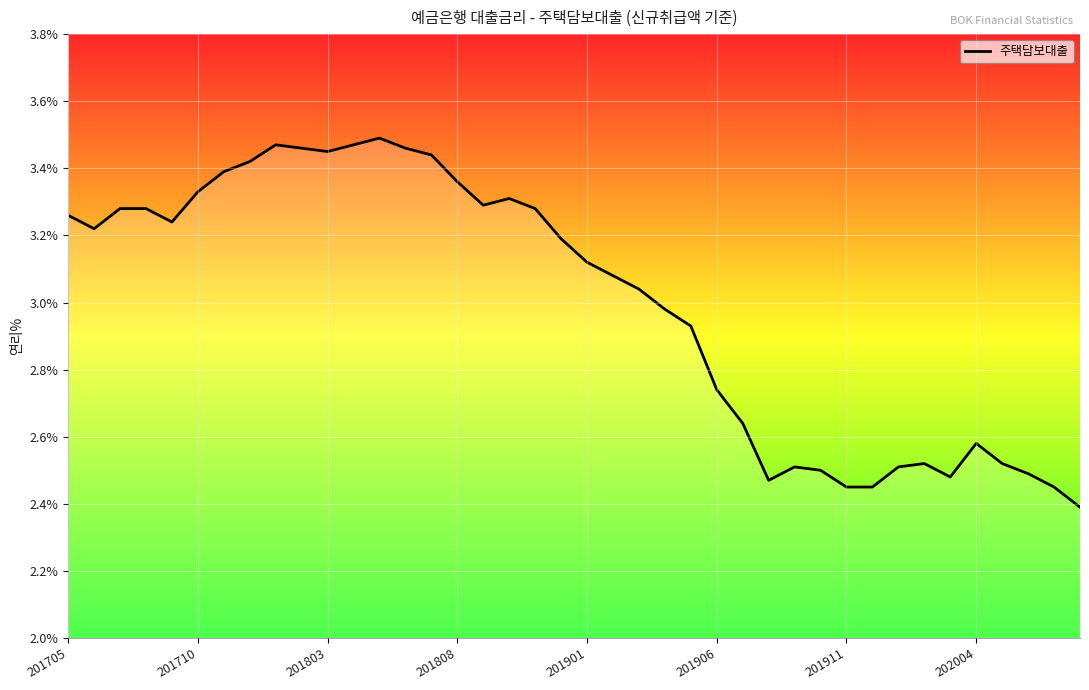

What is the difference between the maximum and minimum values?

1.1